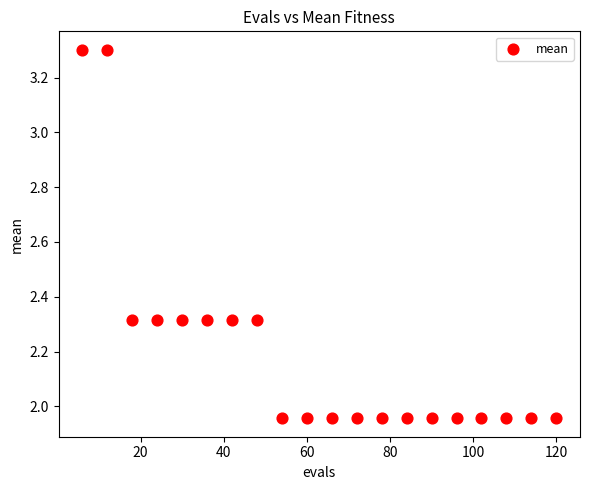

What is the range of X values (max minus min)?

114.0